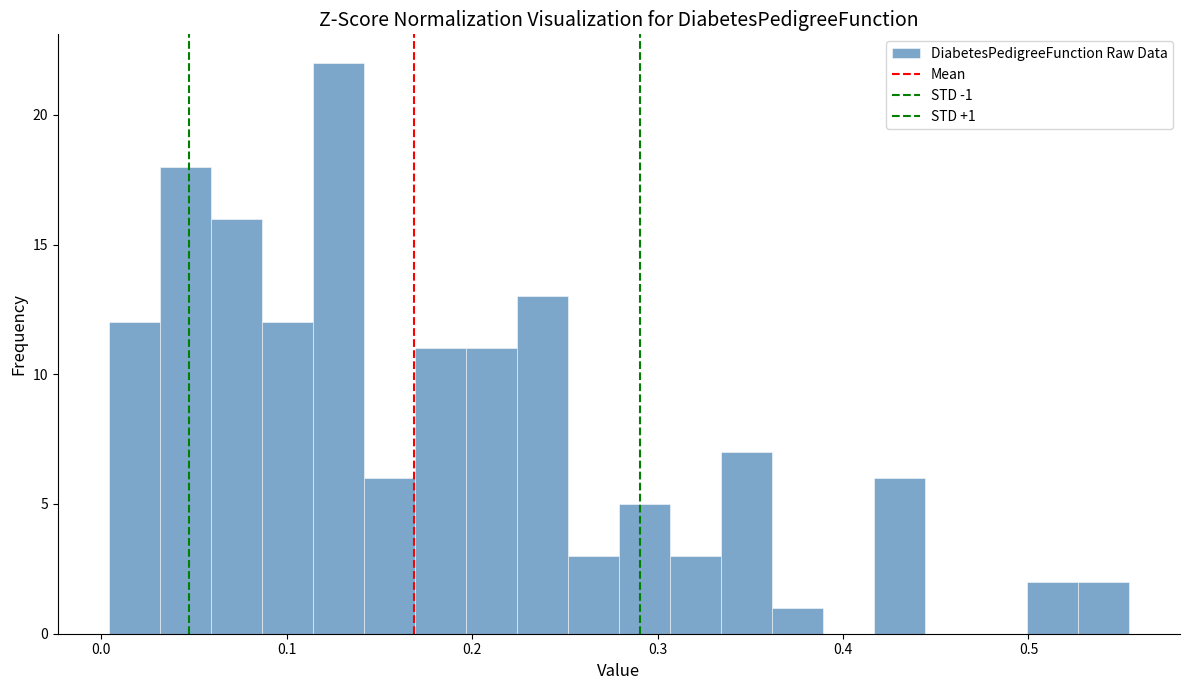

Read against the x-axis, roughly where is the centre of the tallest bar?

0.13